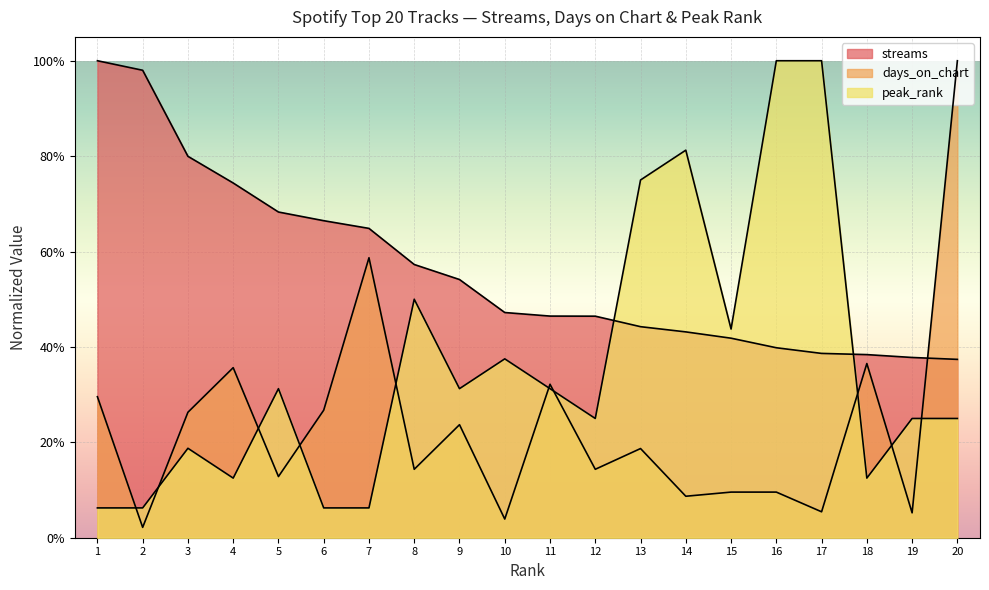

At how many categories does at least one series exceed 0?

20